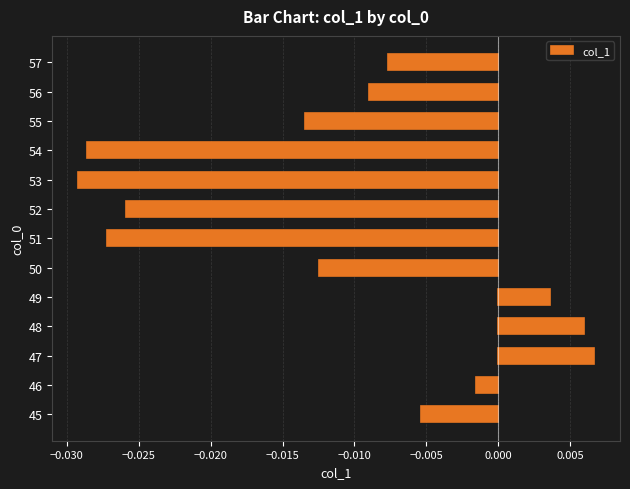

Rank the categories by value from lowest to highest.

53, 54, 51, 52, 55, 50, 56, 57, 45, 46, 49, 48, 47